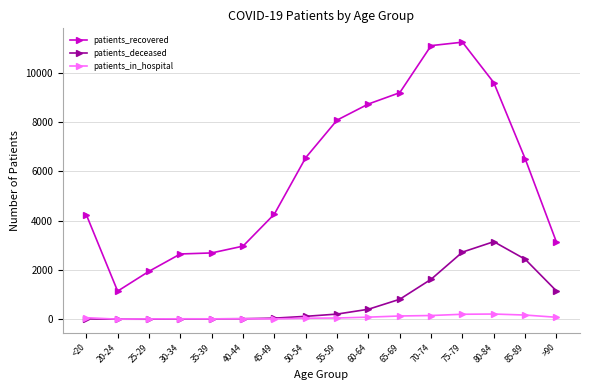

At which category is the sum across all series the highest?

75-79